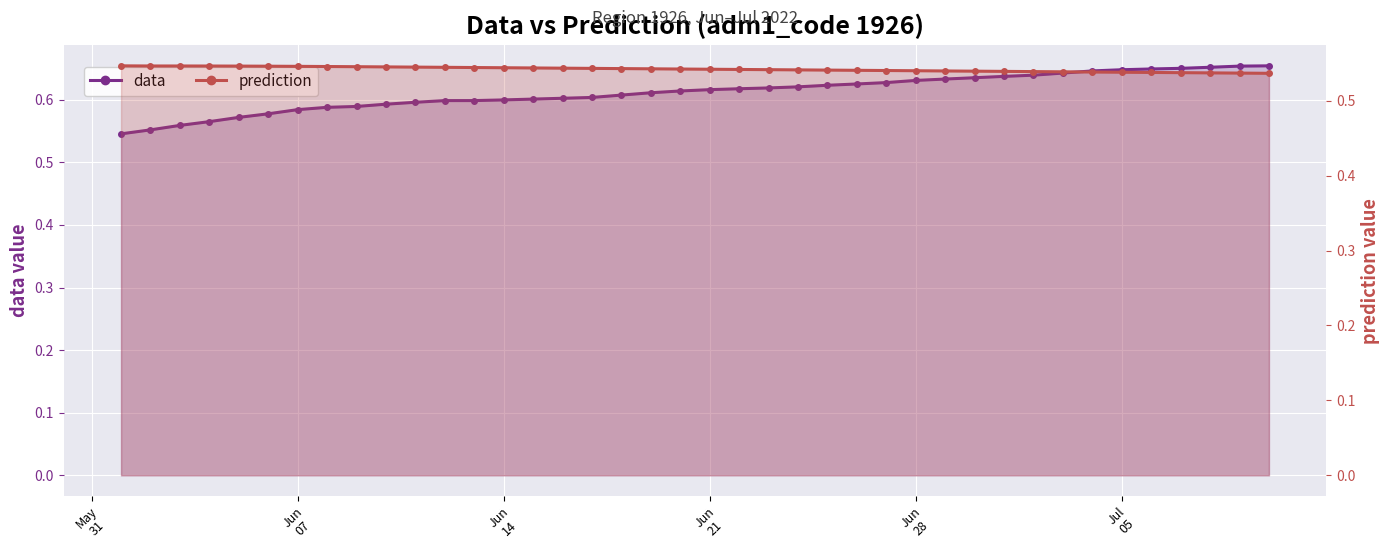

Is the value of data at 10 greater than the value of prediction at 28?

Yes